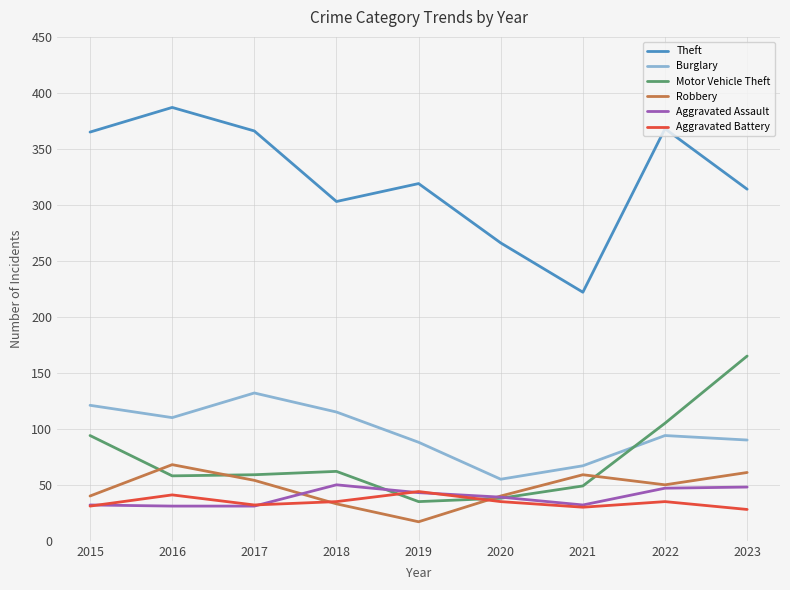

What is the total value across all series at 2022?

699